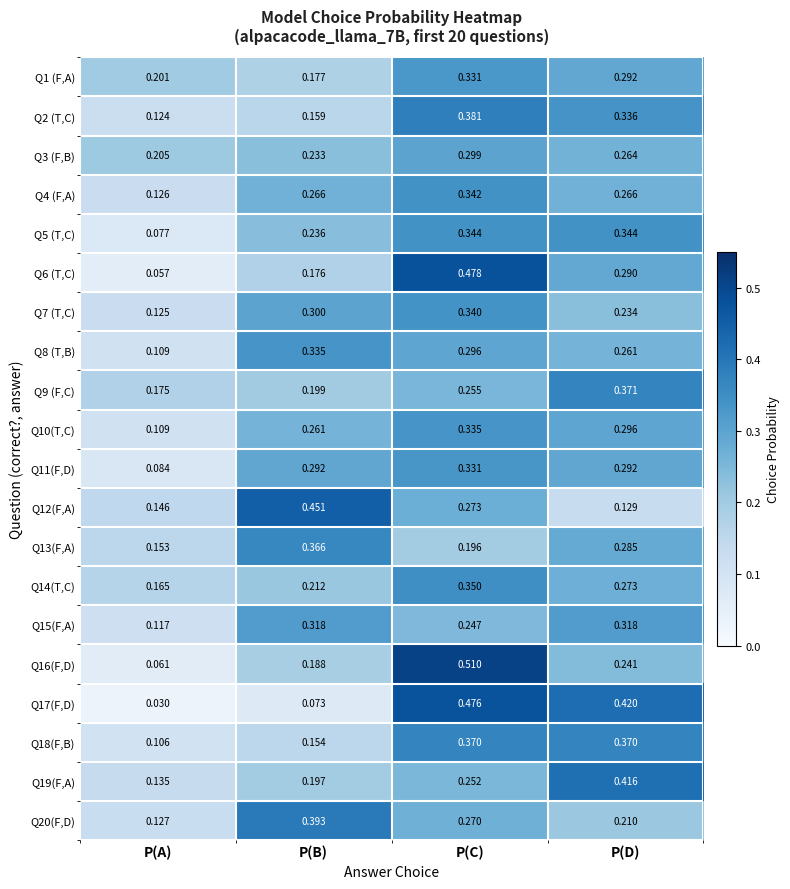

At which label does Q13(F,A) reach its minimum?

P(A)